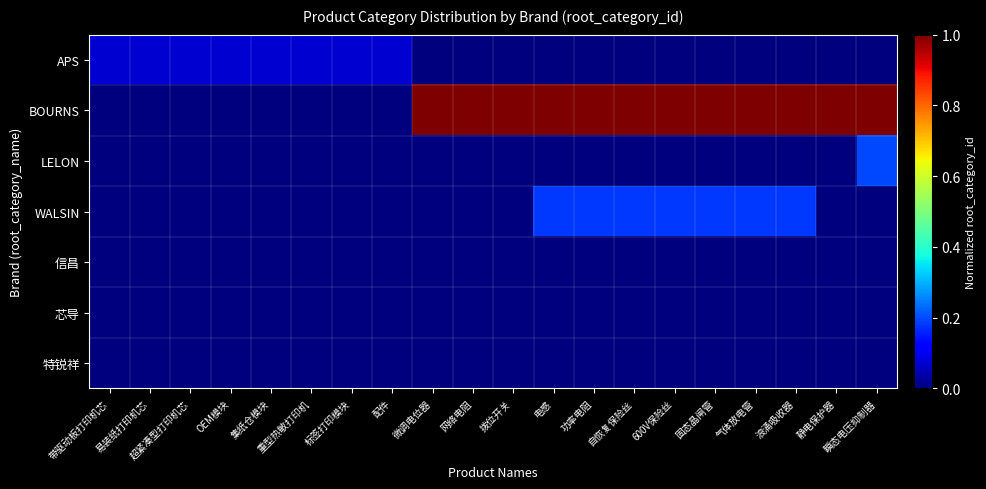

List the series in order of their peak value, lowest first.

信昌, 芯导, 特锐祥, APS, WALSIN, LELON, BOURNS